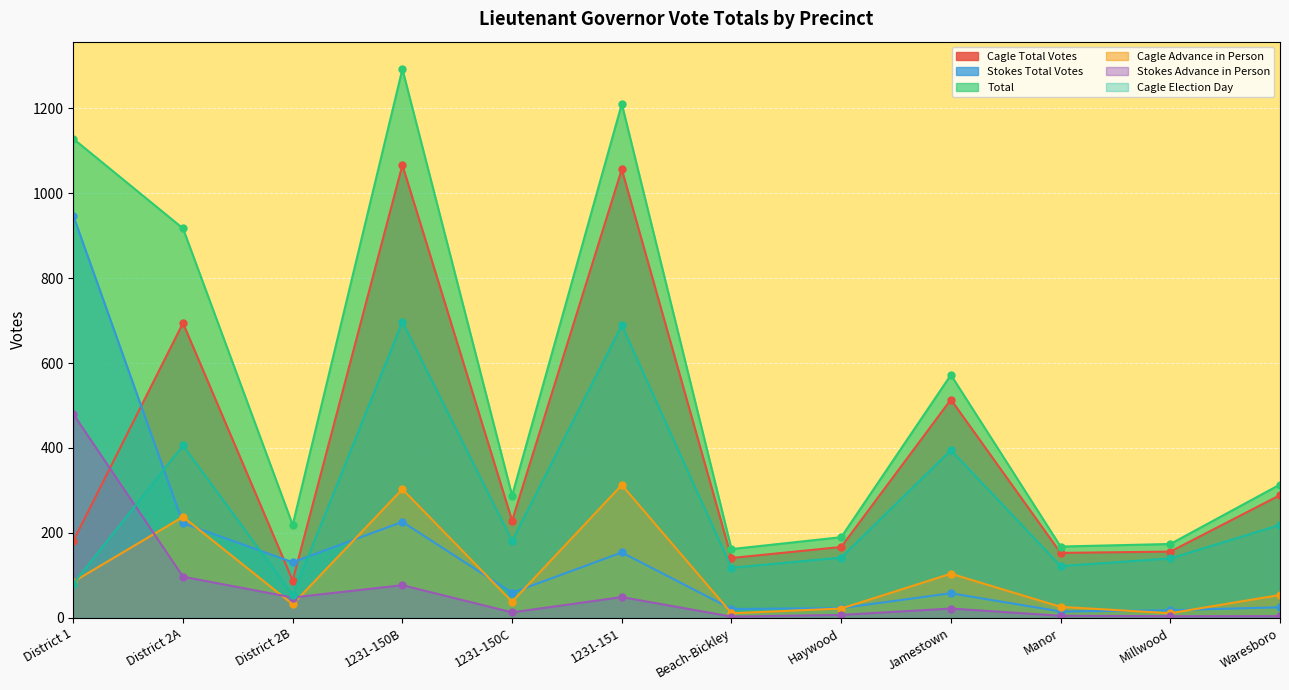

List the labels in order of Total value, largest first.

1231-150B, 1231-151, District 1, District 2A, Jamestown, Waresboro, 1231-150C, District 2B, Haywood, Millwood, Manor, Beach-Bickley